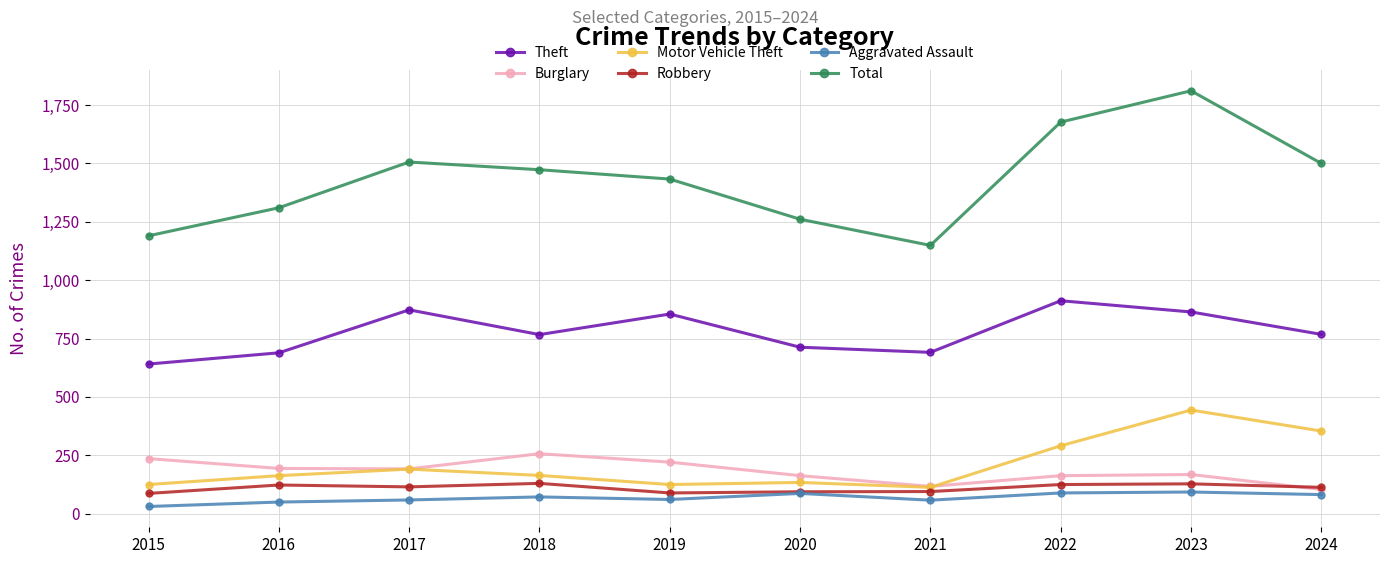

The Total series shows 1500 at 2024. True or false?

True